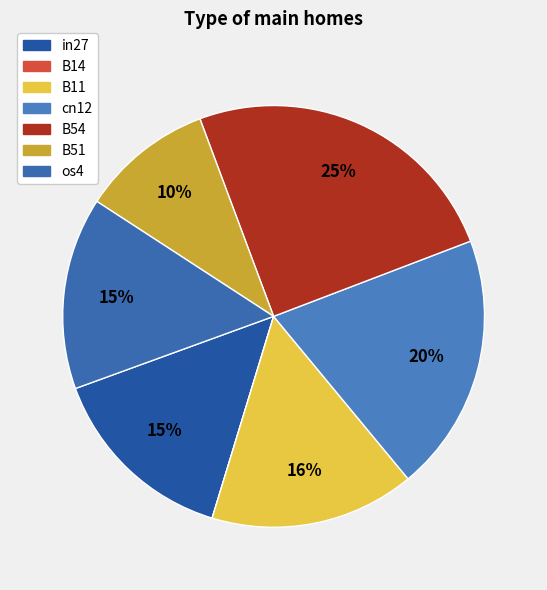

How much of the chart is everything except B54?

75.1%